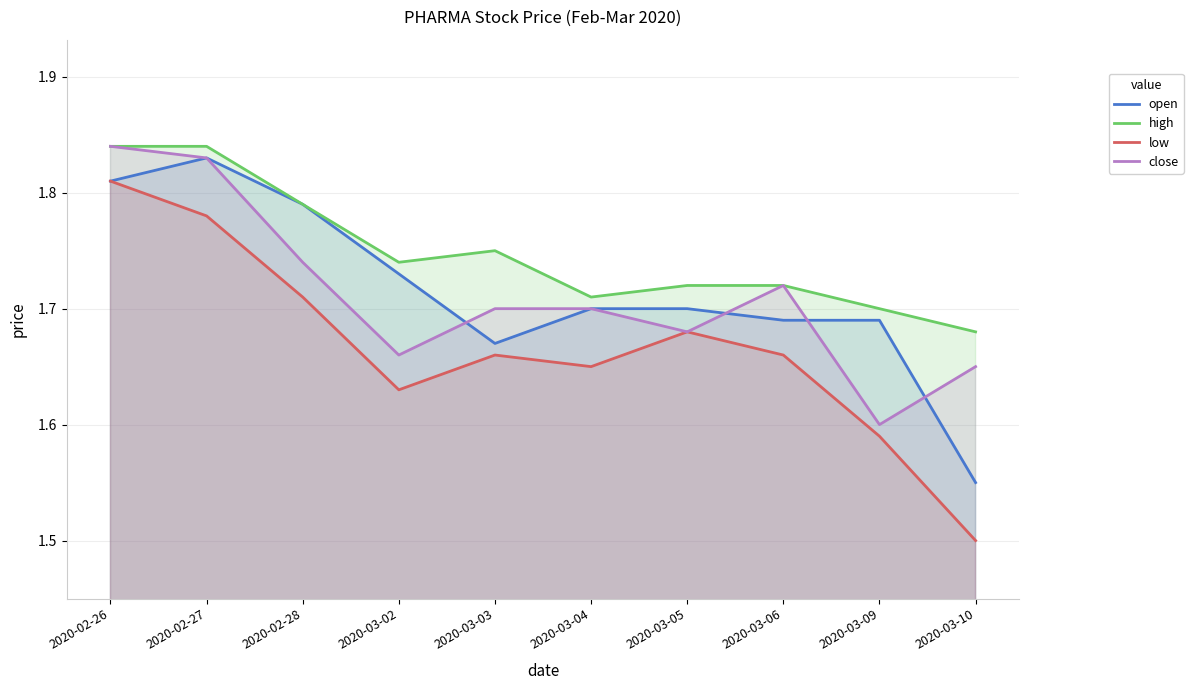

What is the difference between the second highest and minimum values in the open series?

0.3